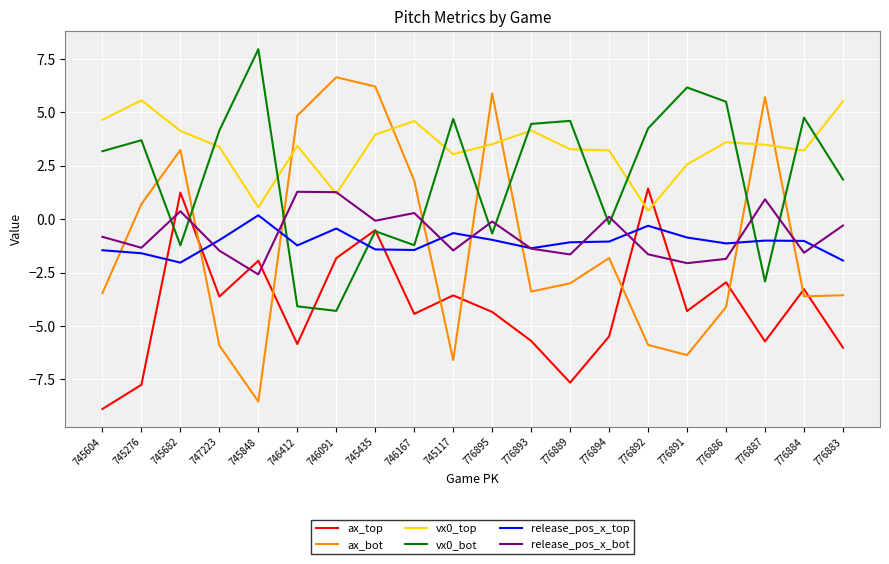

Which category has the lowest value in the release_pos_x_bot series?

745848